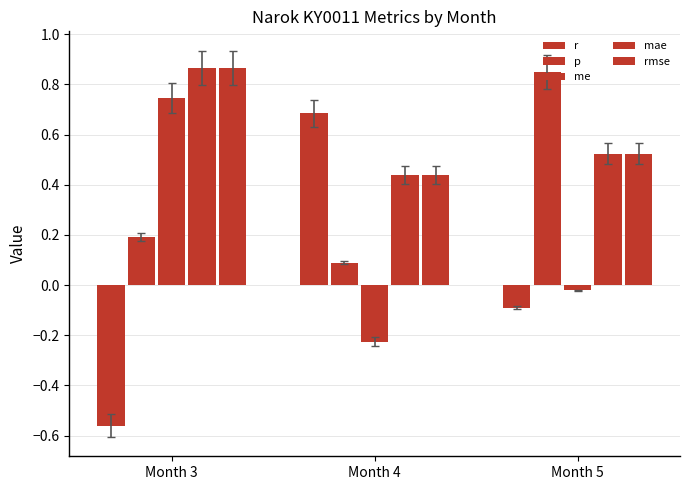

How many bars are there in total?

15